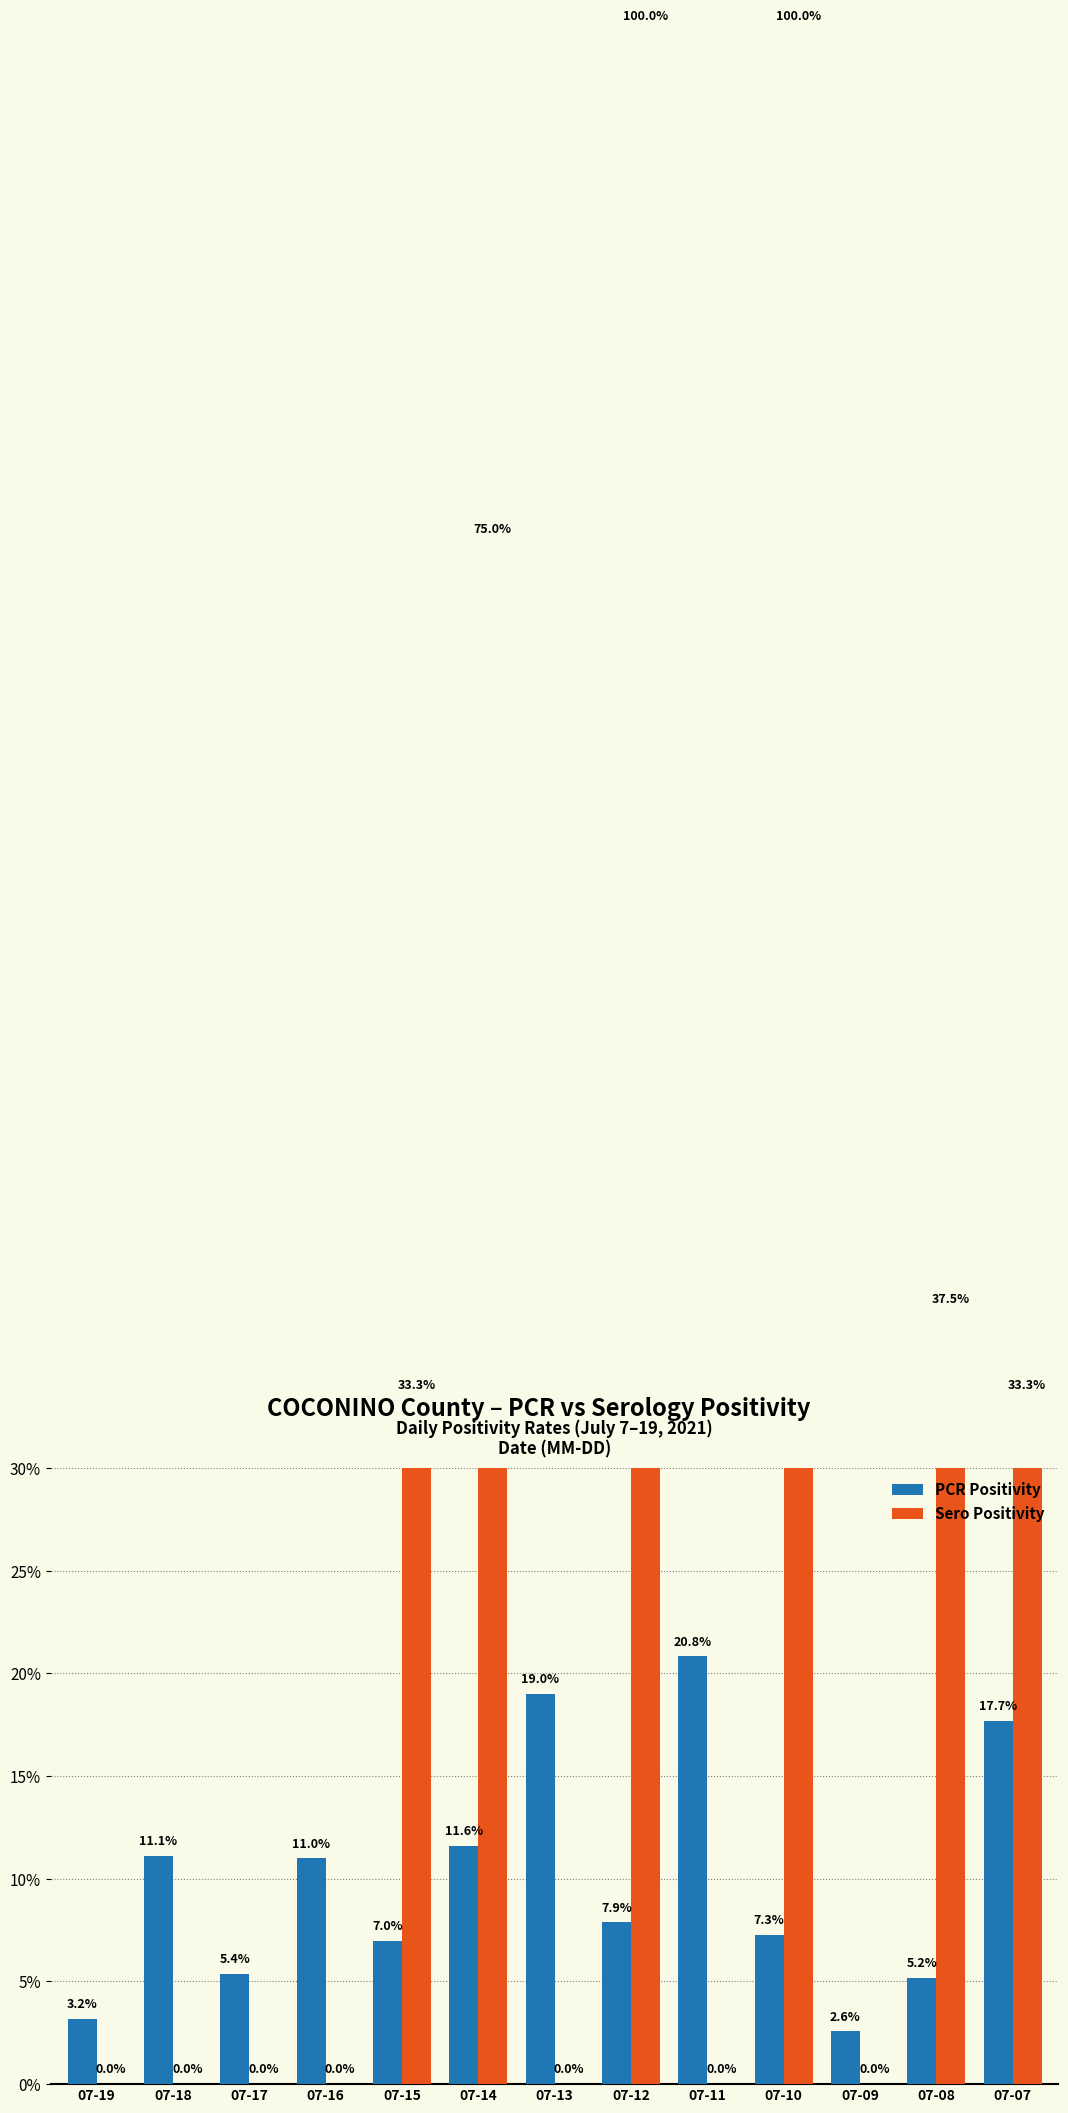

What is the value of the PCR Positivity bar at the 13th from the left?

0.2